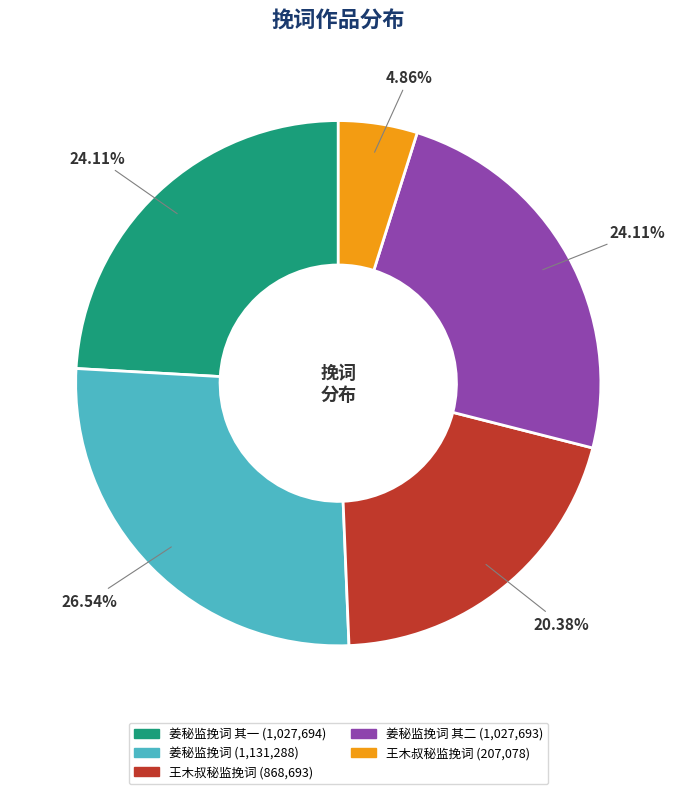

Is there any slice that represents more than half of the pie?

No